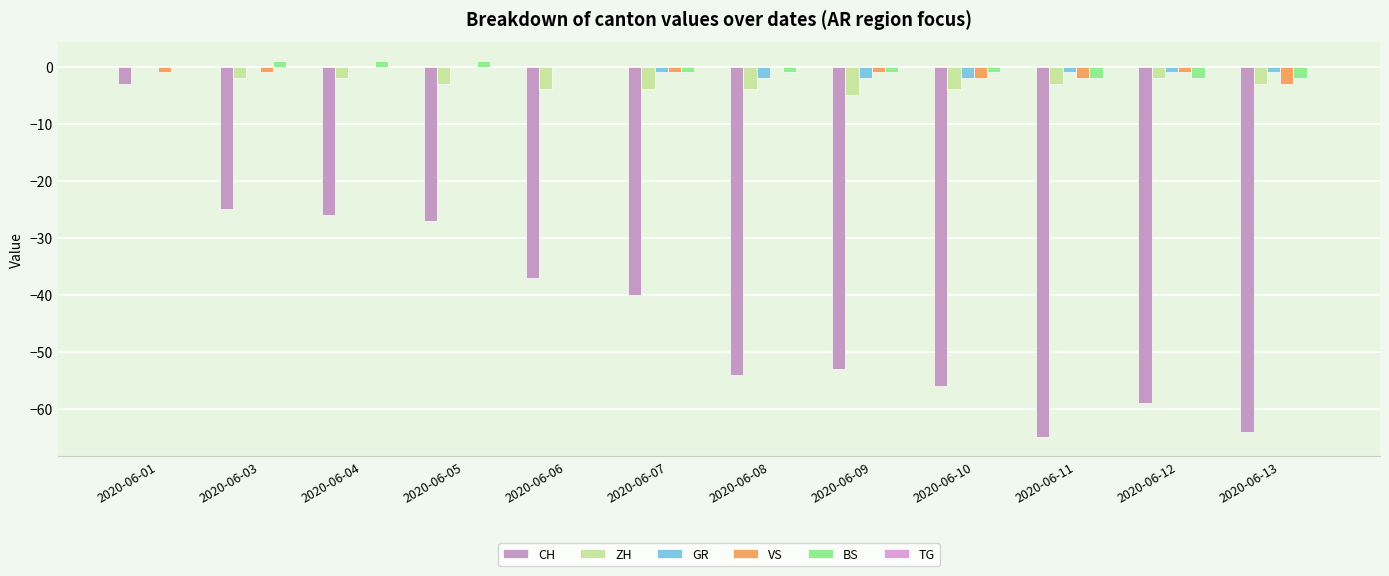

Are the bars grouped side by side (vs. stacked)?

Yes